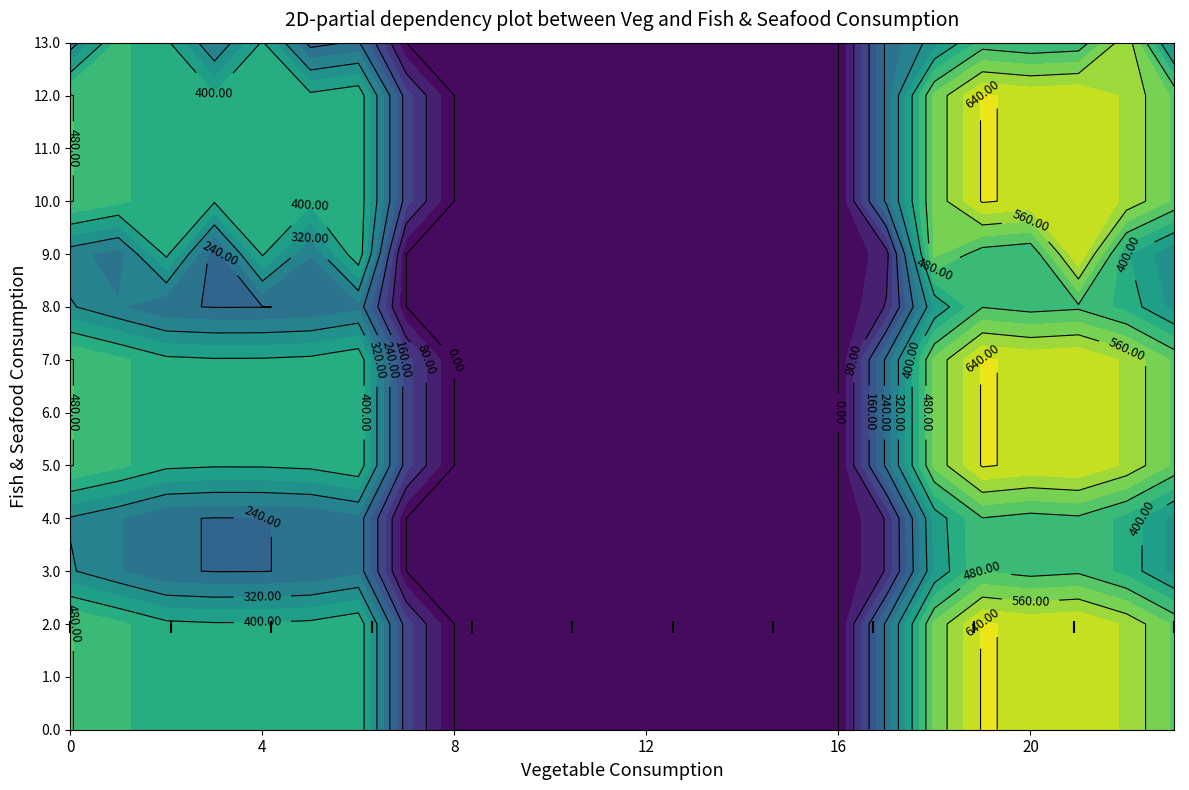

At how many categories does at least one series exceed 320?

13